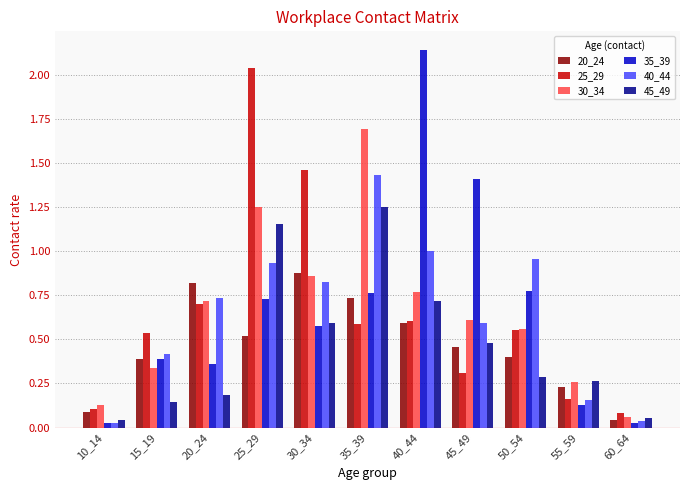

At how many categories does at least one series exceed 0?

11